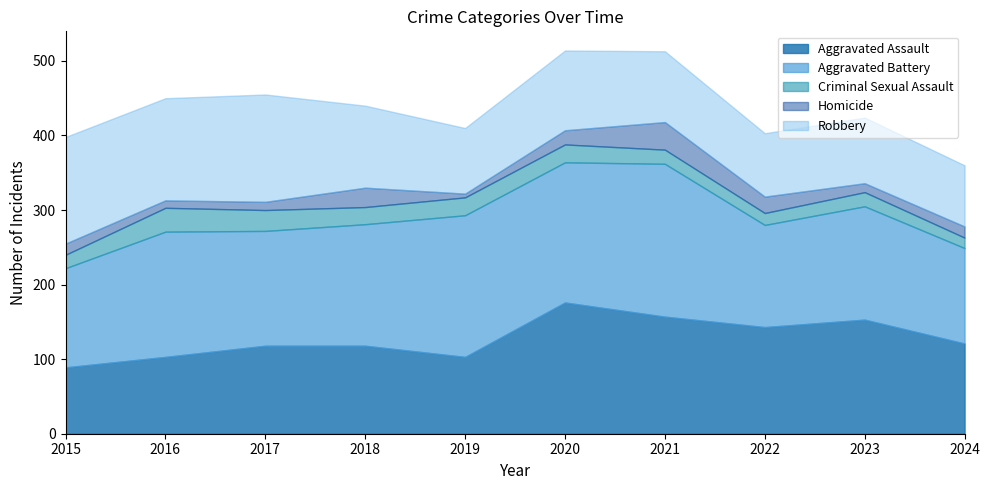

Reading right to left, list all the values displayed in this chart.

Aggravated Assault: 2024=121	2023=153	2022=143	2021=157	2020=176	2019=103	2018=118	2017=118	2016=103	2015=89
Aggravated Battery: 2024=128	2023=152	2022=137	2021=205	2020=188	2019=190	2018=163	2017=154	2016=168	2015=133
Criminal Sexual Assault: 2024=14	2023=19	2022=16	2021=19	2020=24	2019=24	2018=23	2017=28	2016=32	2015=18
Homicide: 2024=15	2023=12	2022=22	2021=37	2020=19	2019=5	2018=26	2017=11	2016=10	2015=15
Robbery: 2024=82	2023=88	2022=85	2021=95	2020=107	2019=88	2018=110	2017=144	2016=137	2015=143